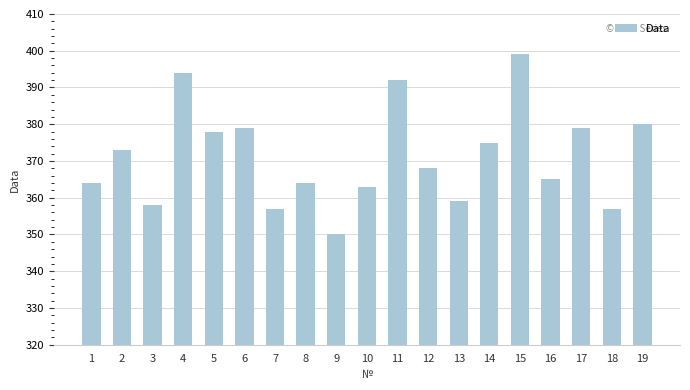

What is the value of the 11th bar from the left?

392